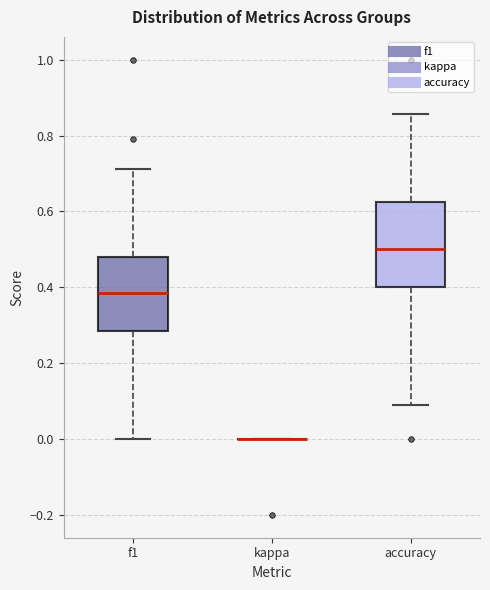

Reading left to right, transcribe this box plot: for each box, give where its median line is, the range the box spans, and where its two whiskers end, as read against the y-axis. The values are not printed on the chart, so give them approximately, as read against the axis.

f1: median 0.38, box 0.28 to 0.48, whiskers 0.00 to 0.72
kappa: box collapsed to a line at 0.00, whiskers 0.00 to 0.00
accuracy: median 0.50, box 0.40 to 0.62, whiskers 0.10 to 0.86